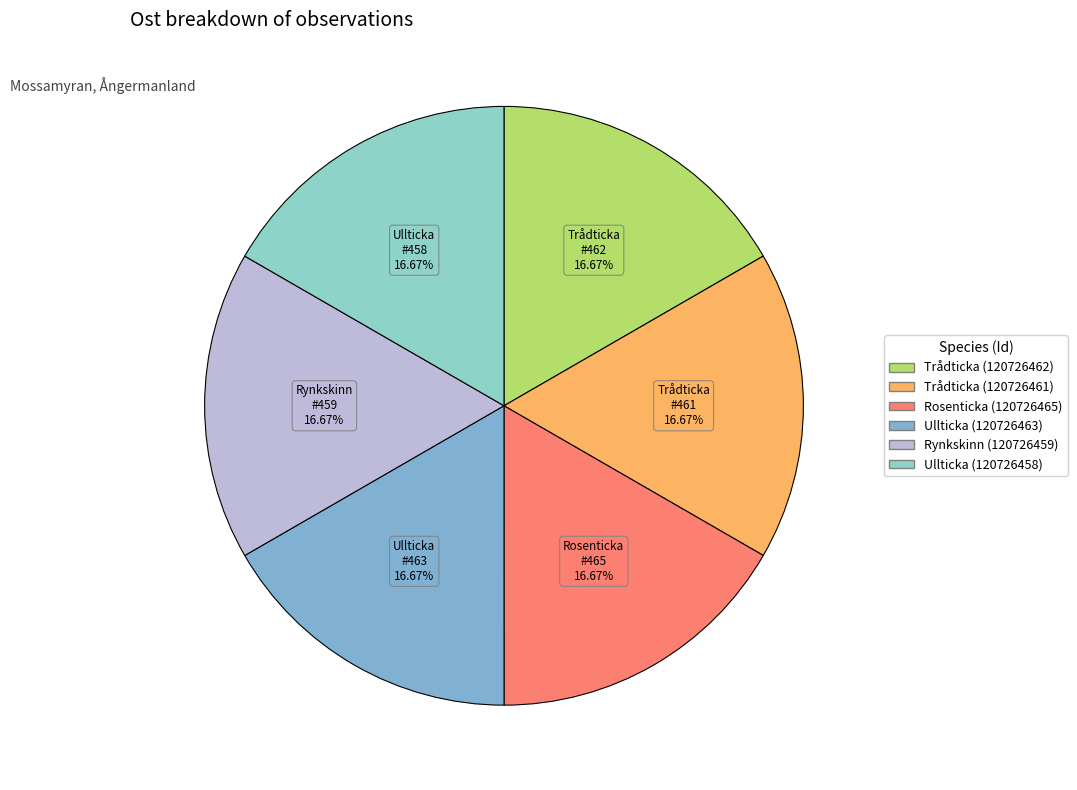

How many slices are in this pie chart?

6